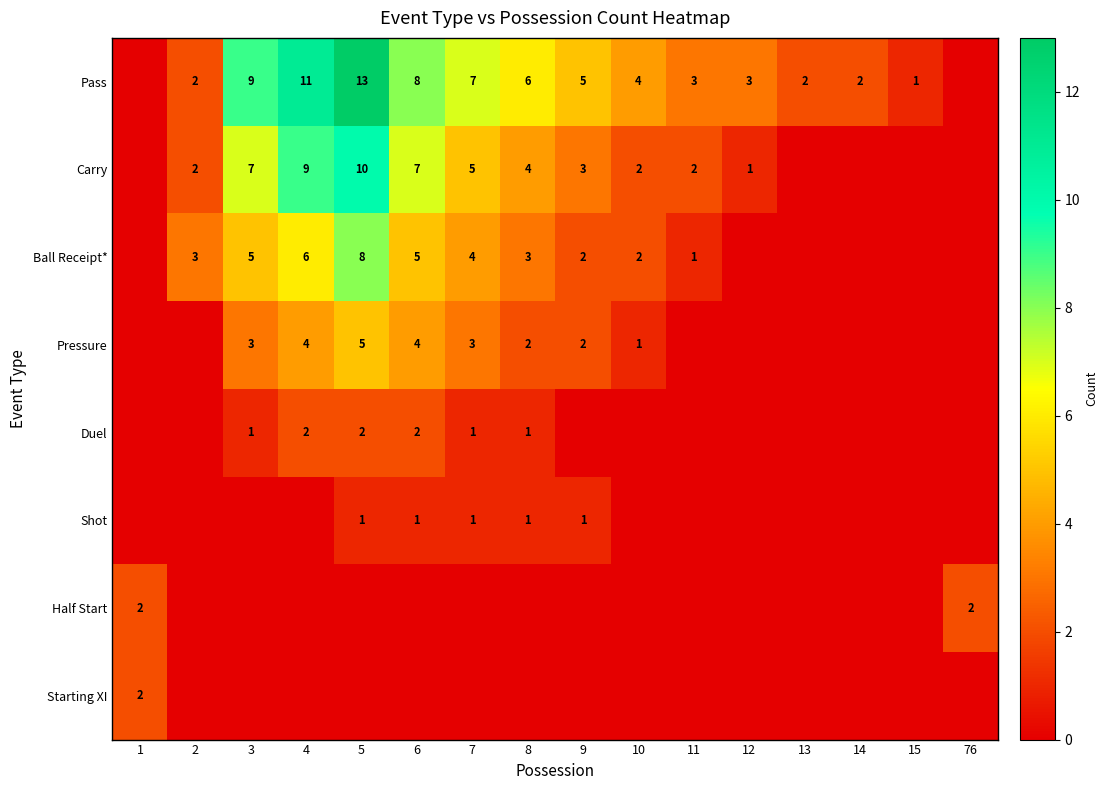

What is the sum of the Ball Receipt* values at 8 and 6?

8